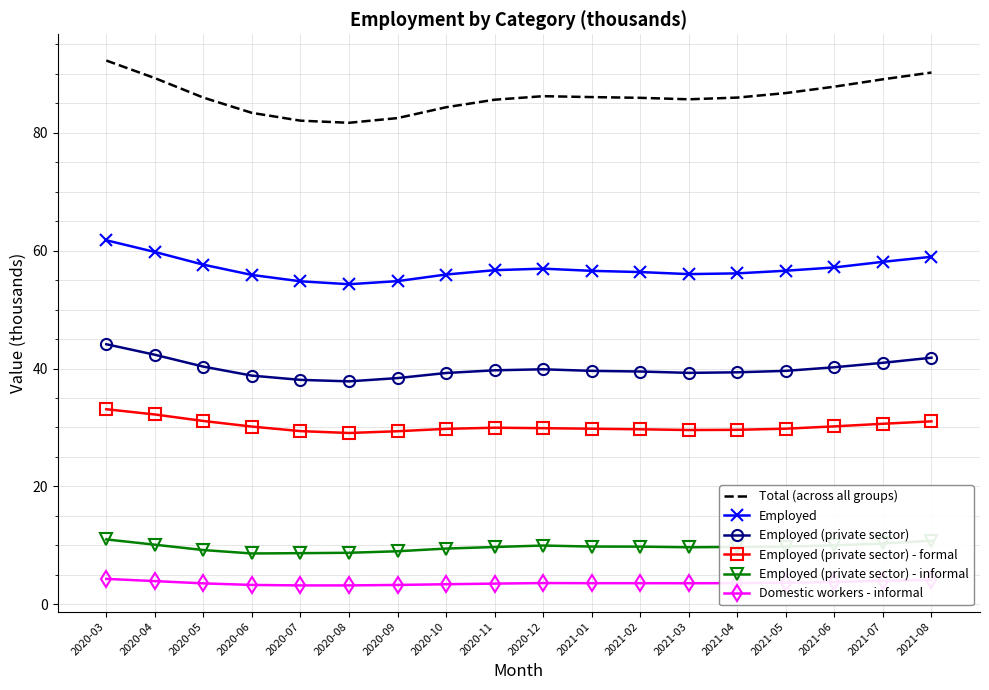

What is the difference between the maximum and minimum values in the Employed (private sector) - informal series?

2.4